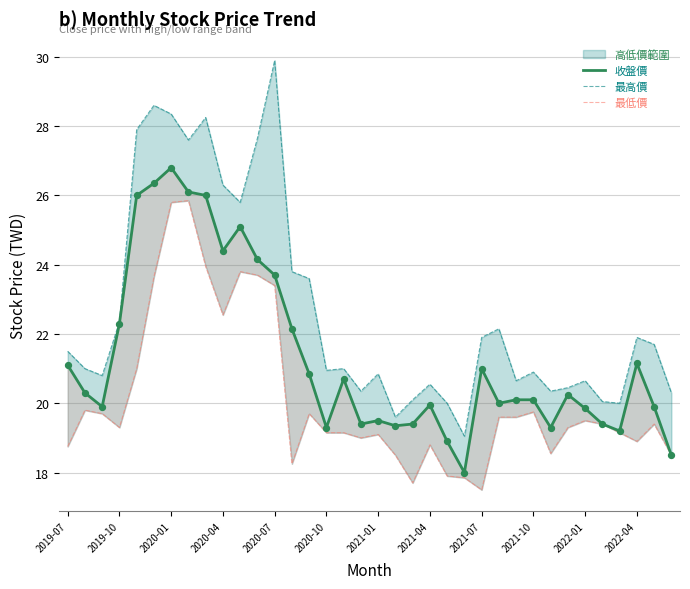

Which series has the largest Y range (max minus min)?

最高價